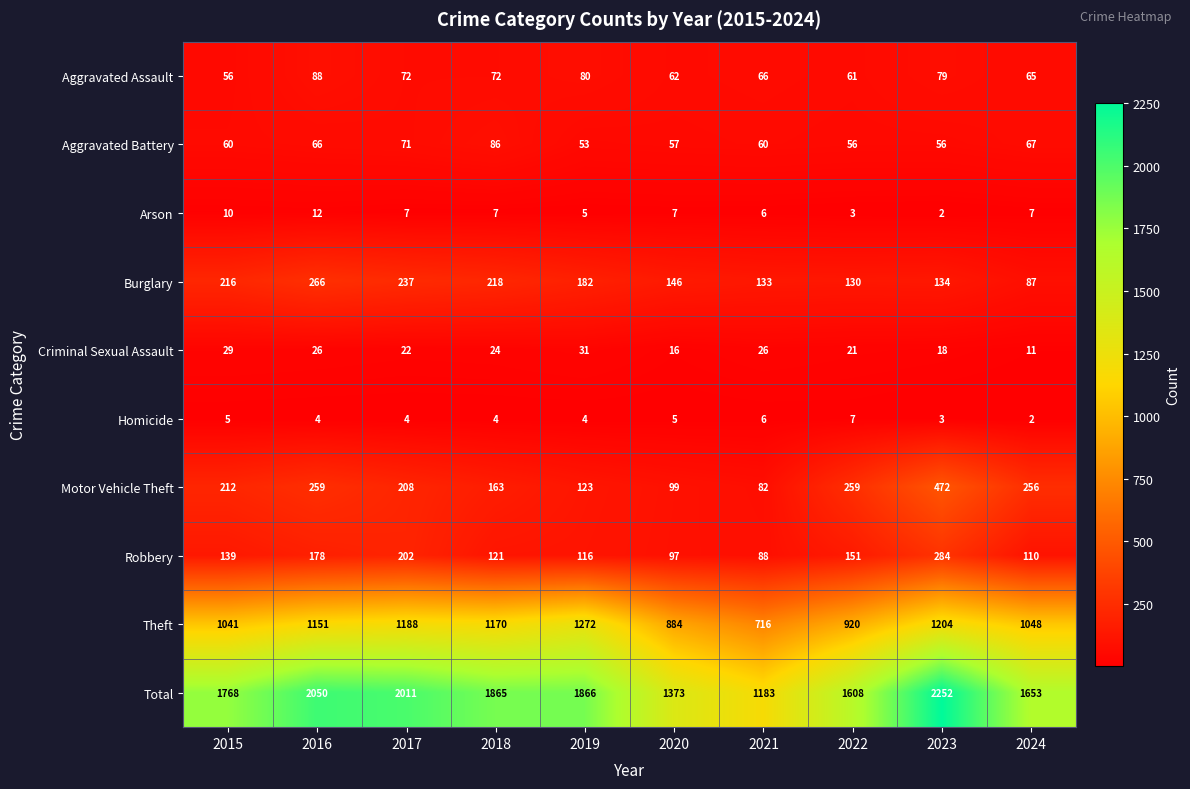

True or false: Theft has a value of 1204 at 2023.

True